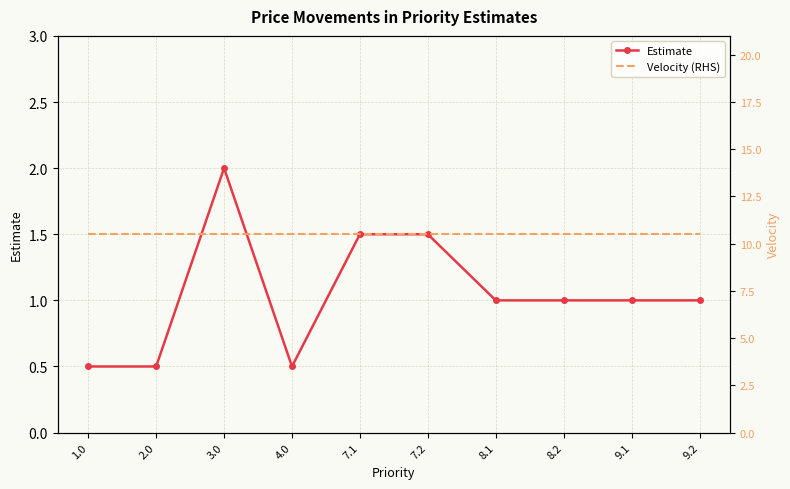

True or false: Velocity (RHS) and Estimate intersect in this chart.

False